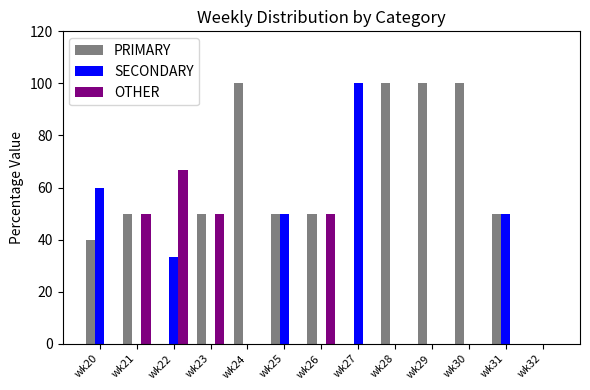

How many series are shown in this chart?

3